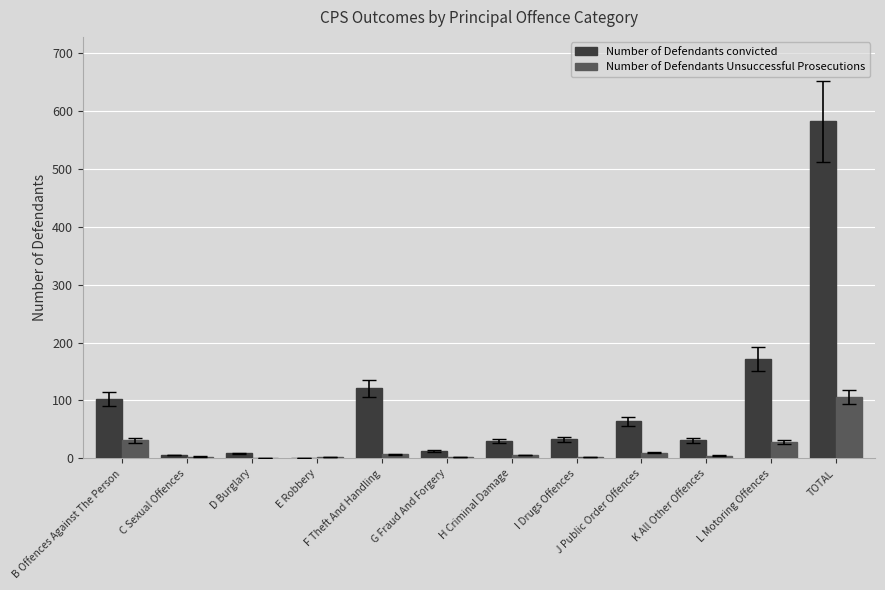

What are all the series names shown in the legend?

Number of Defendants convicted, Number of Defendants Unsuccessful Prosecutions